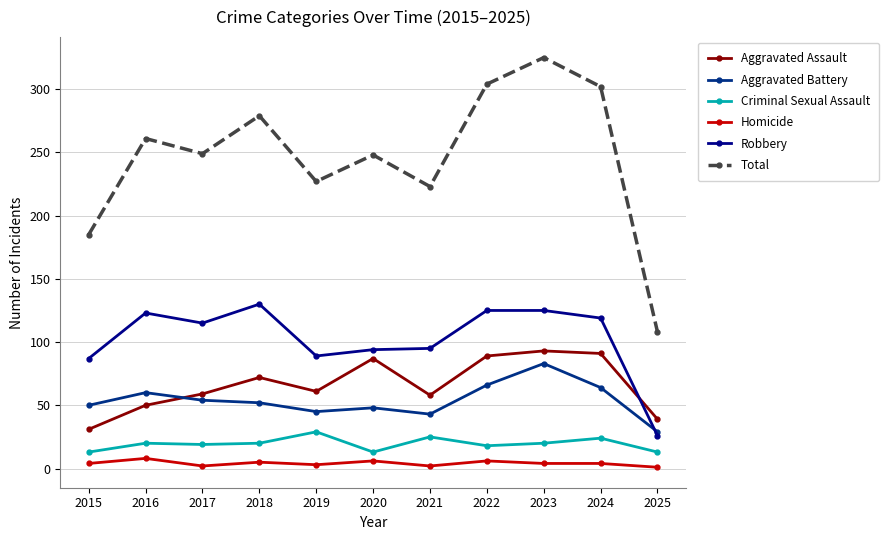

True or false: Homicide has more than 1 points higher than both neighbors.

True